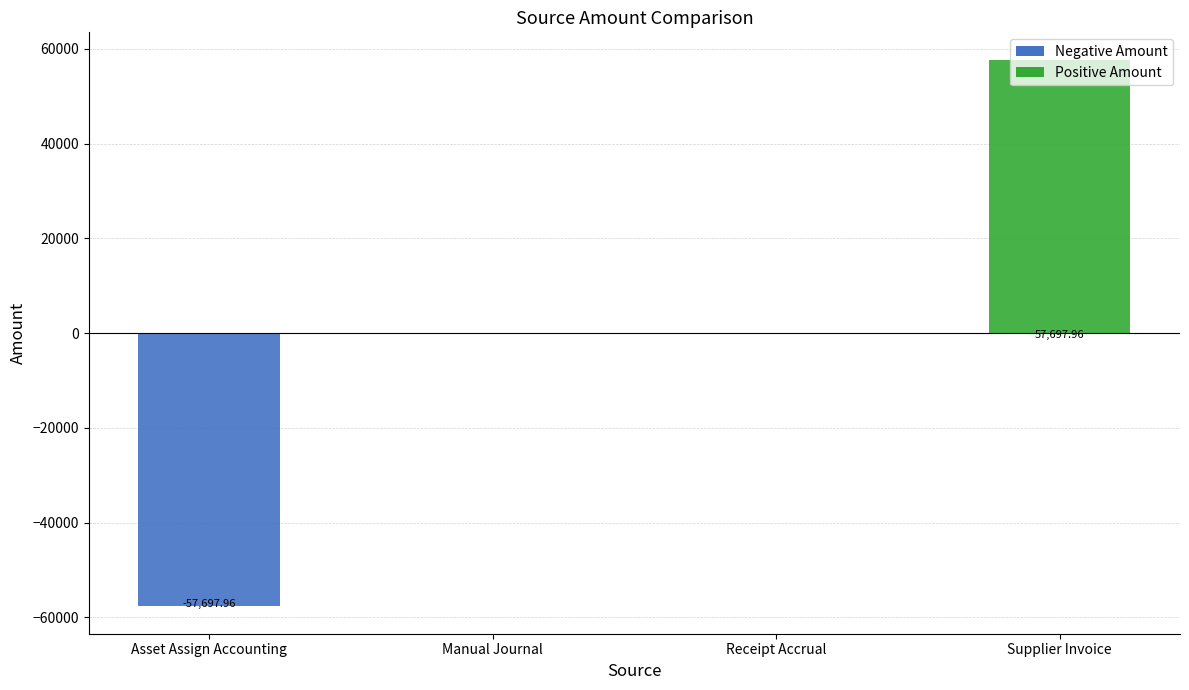

What is the change in value from Manual Journal to Supplier Invoice?

+57698.0